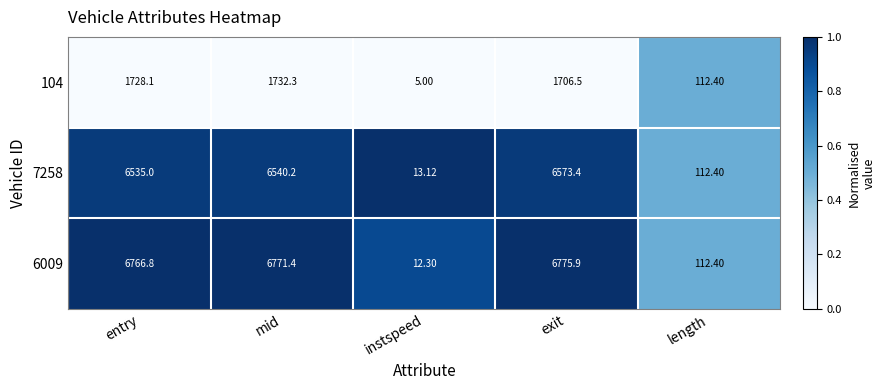

Which label corresponds to the smallest value in the chart?

instspeed